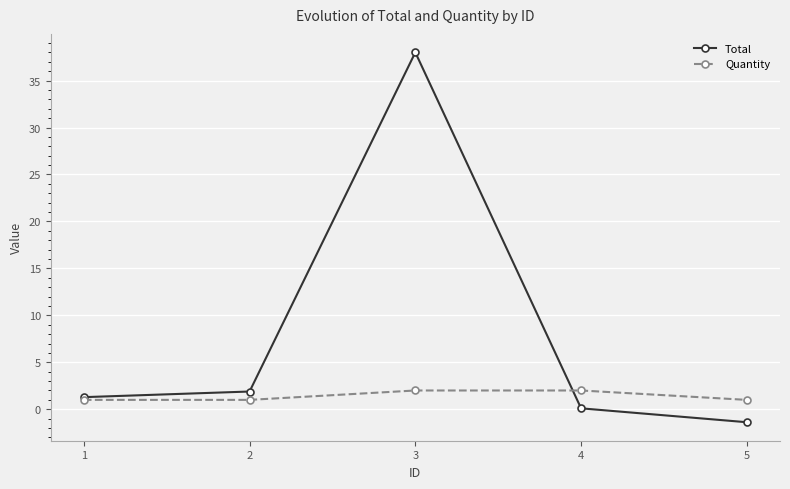

What is the difference between the highest and lowest values at 1?

0.3